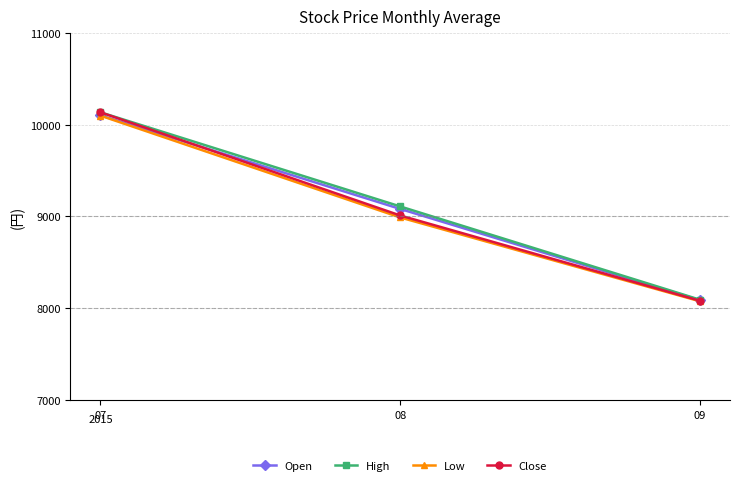

At which label does Close first exceed 9011?

07